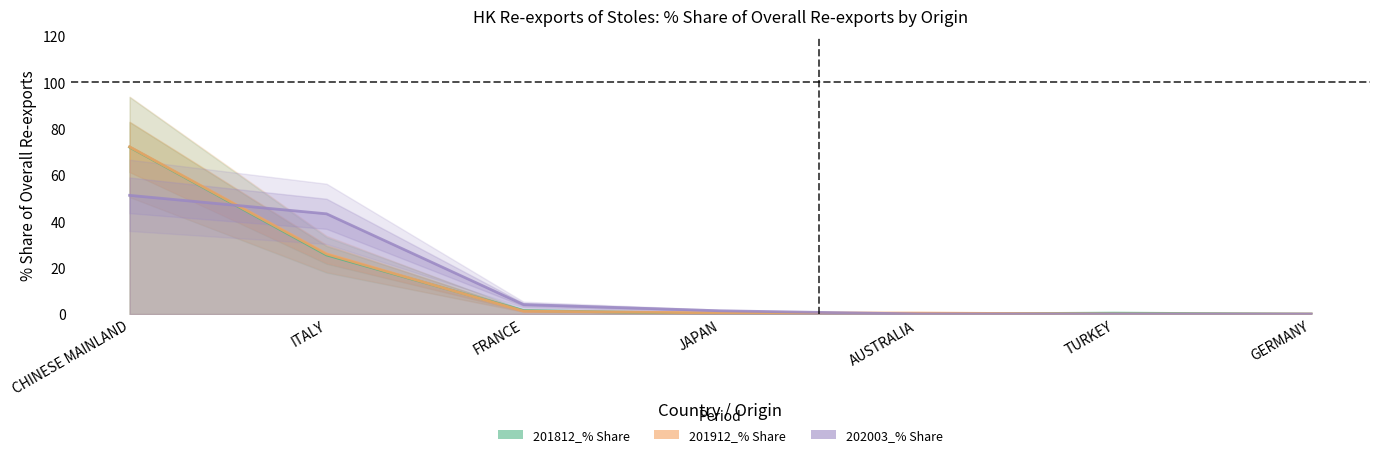

The 201812_% Share series shows 28.7 at CHINESE MAINLAND. True or false?

False